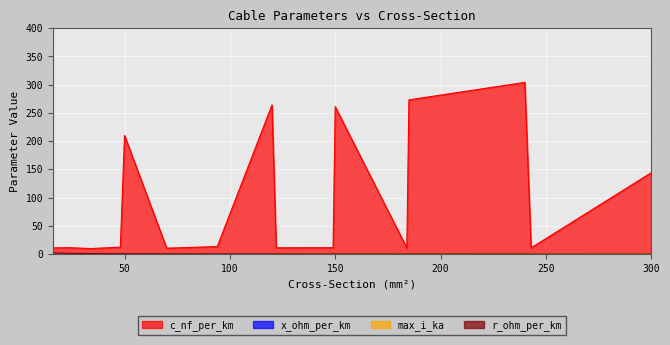

At which label is c_nf_per_km closest to 156?

300